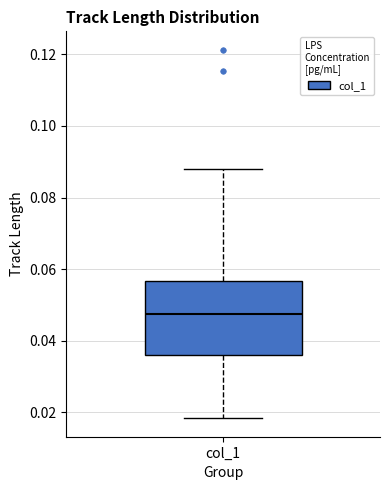

Read this box plot against the y-axis: the position of the median line, the range covered by the box, and the ends of both whiskers. The values are not printed on the chart, so give them approximately, as read against the axis.

median 0.048, box 0.036 to 0.056, whiskers 0.018 to 0.088